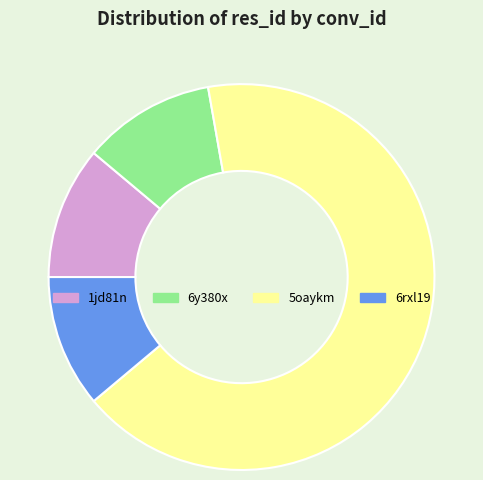

Is it true that 6y380x is 1% of the pie?

False